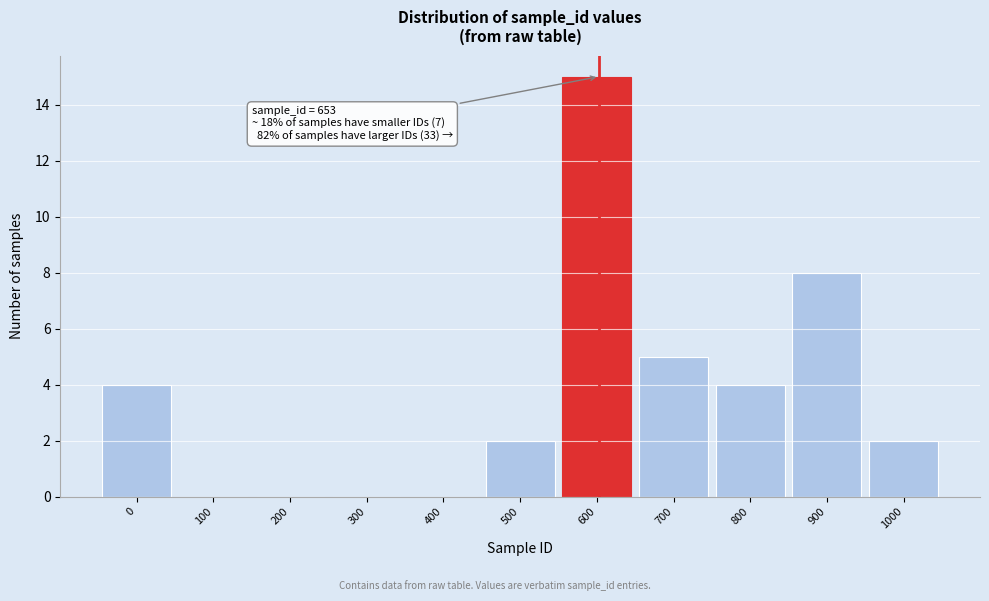

Reading left to right, list all the values displayed in this chart.

0=4	100=0	200=0	300=0	400=0	500=2	600=15	700=5	800=4	900=8	1000=2